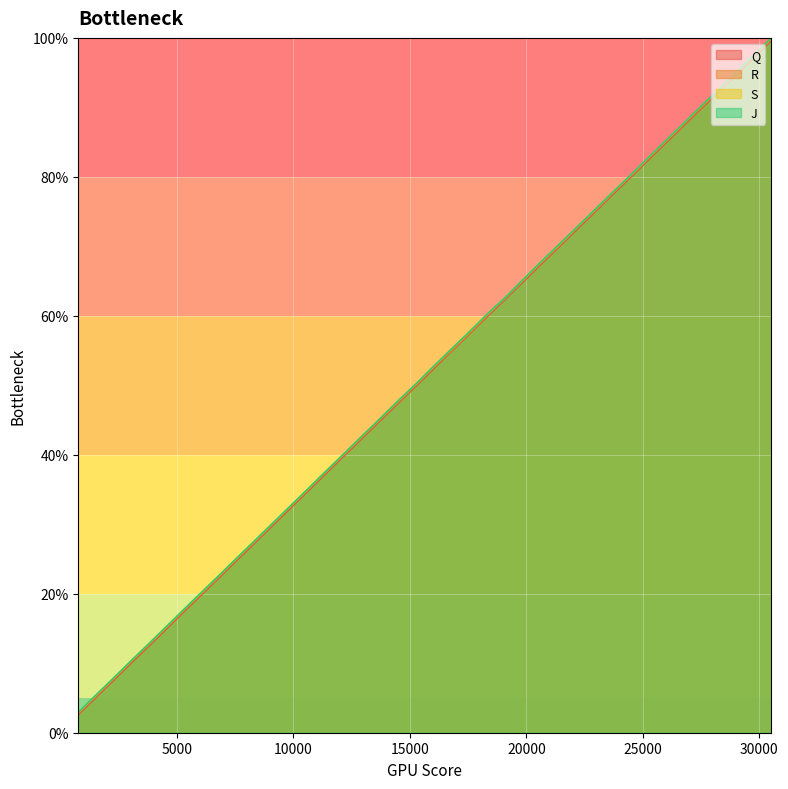

How many distinct data groups are displayed?

4